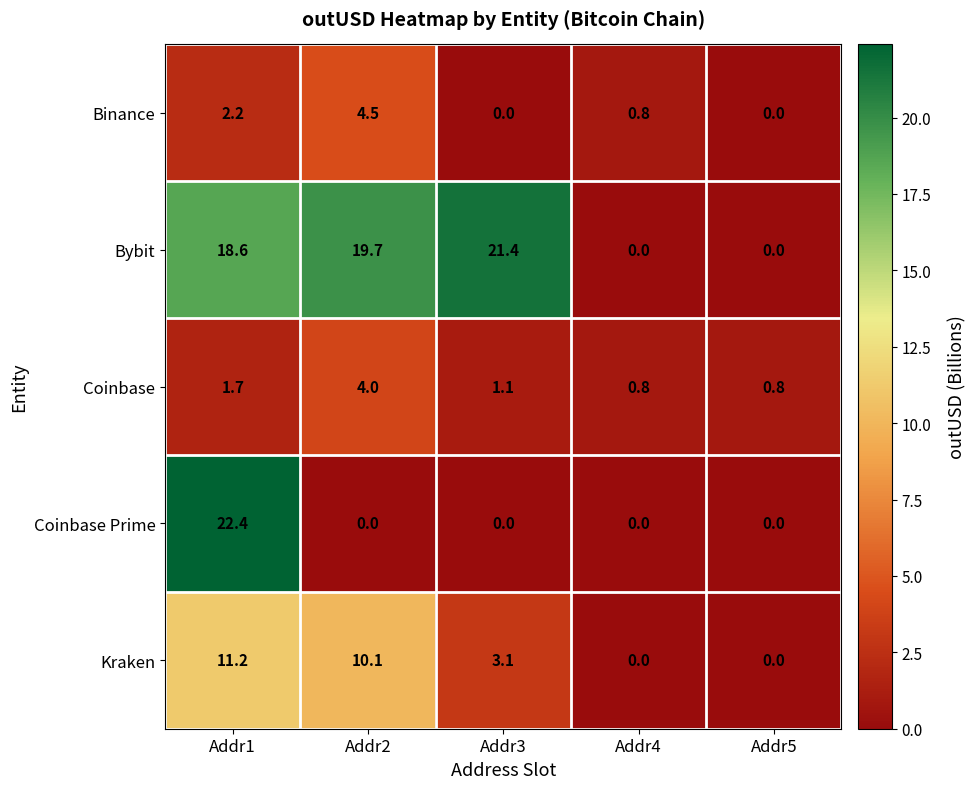

True or false: Coinbase has a value of 4.0 at Addr2.

True